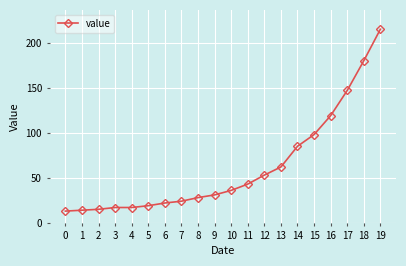

What is the difference between the values at 12 and 9?

22